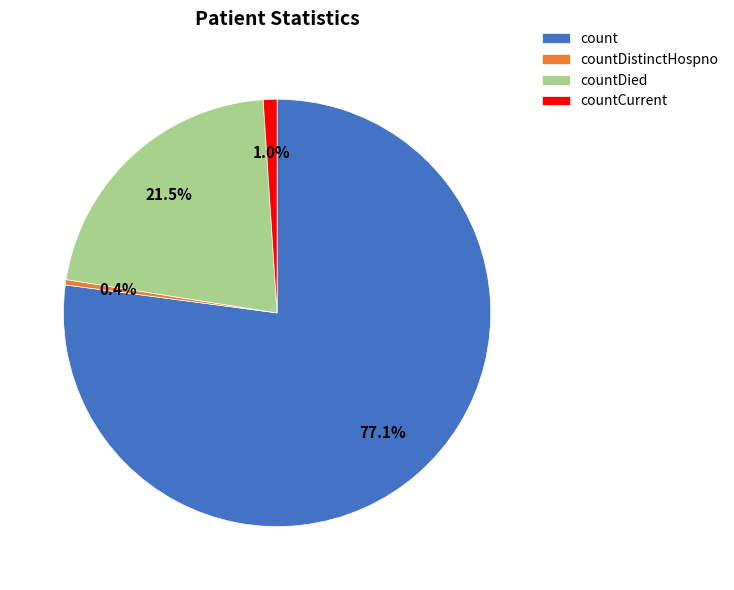

What portion of the pie excludes countDied?

78.5%